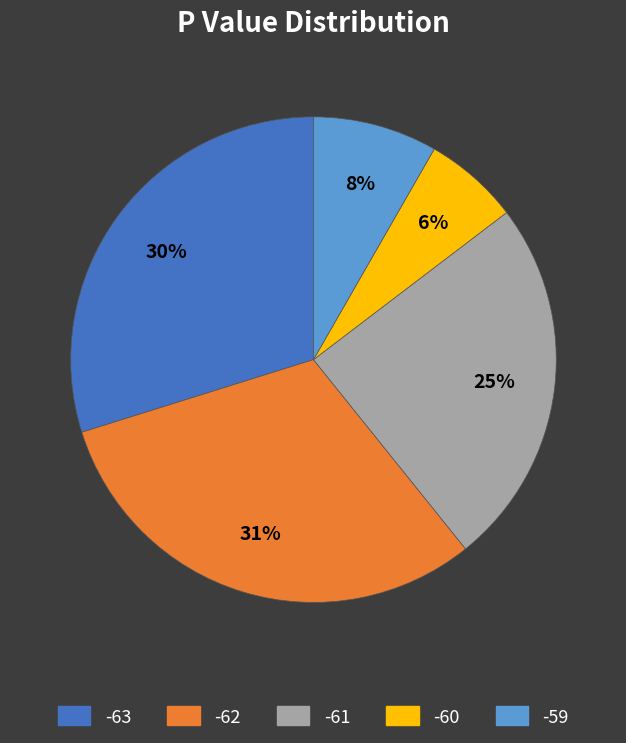

Combined, do -60 and -61 account for over 50%?

No